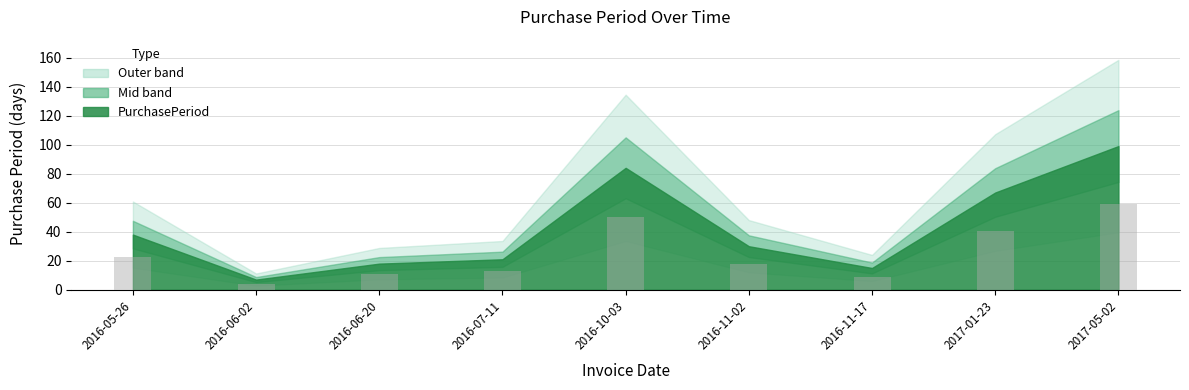

Reading right to left, list all the values displayed in this chart.

2017-05-02=99	2017-01-23=67	2016-11-17=15	2016-11-02=30	2016-10-03=84	2016-07-11=21	2016-06-20=18	2016-06-02=7	2016-05-26=38